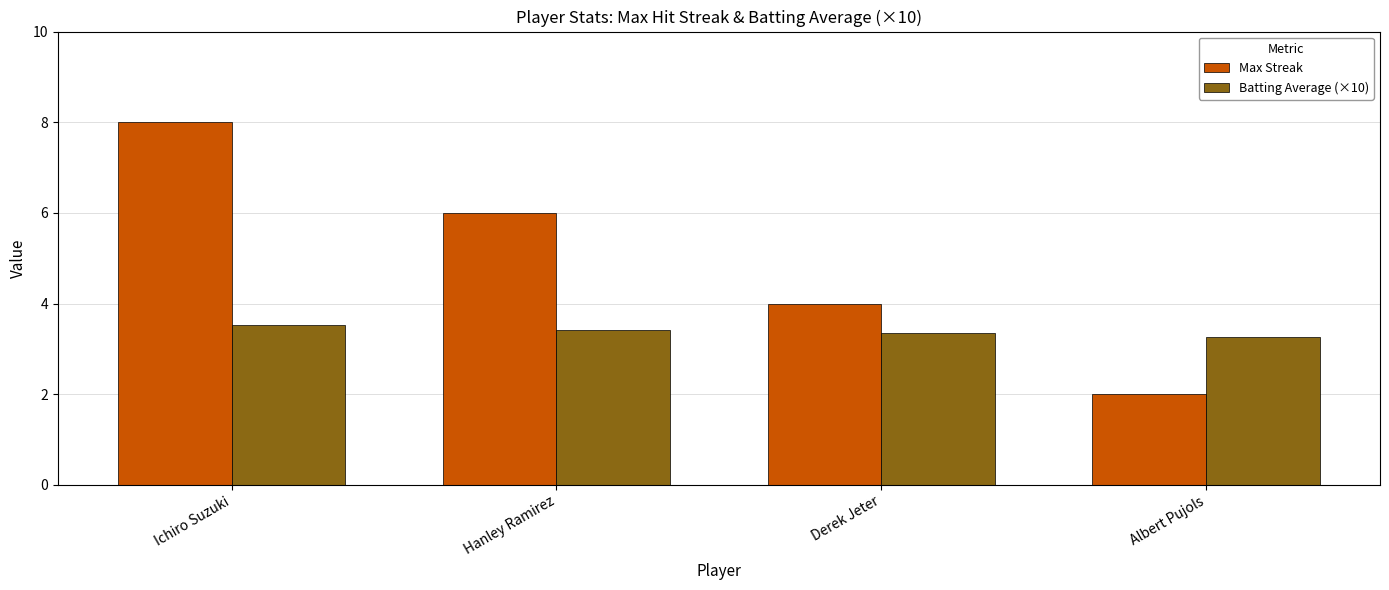

What is the value of the Max Streak bar at the 4th from the left?

2.0